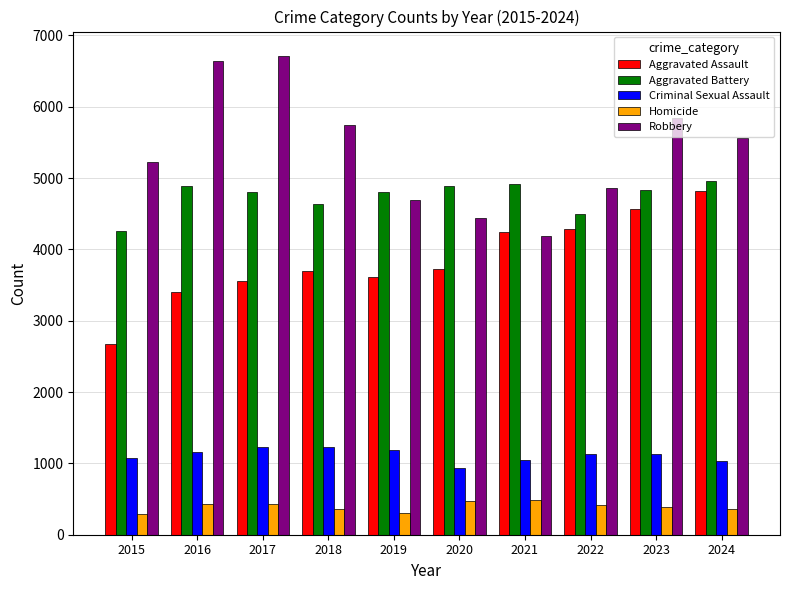

Is the value of Homicide at 2023 greater than the value of Criminal Sexual Assault at 2019?

No